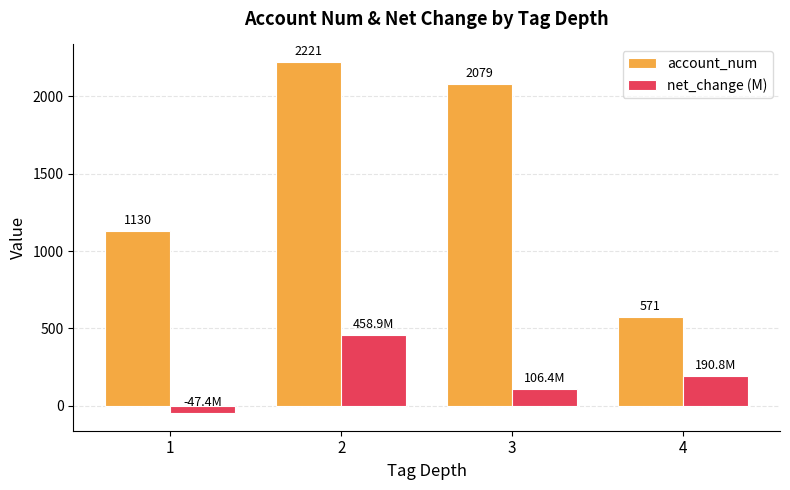

Is the value of net_change (M) at 4 greater than the value of account_num at 1?

No